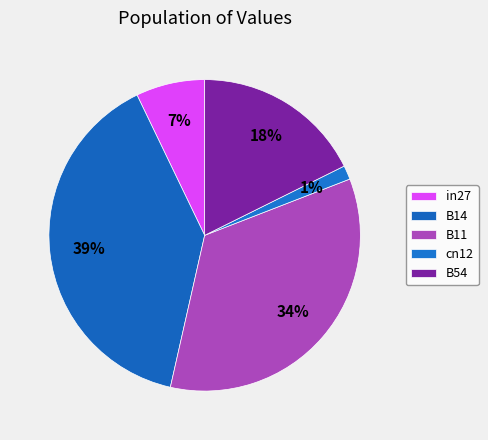

What percentage do B14 and in27 together represent?

46.5%